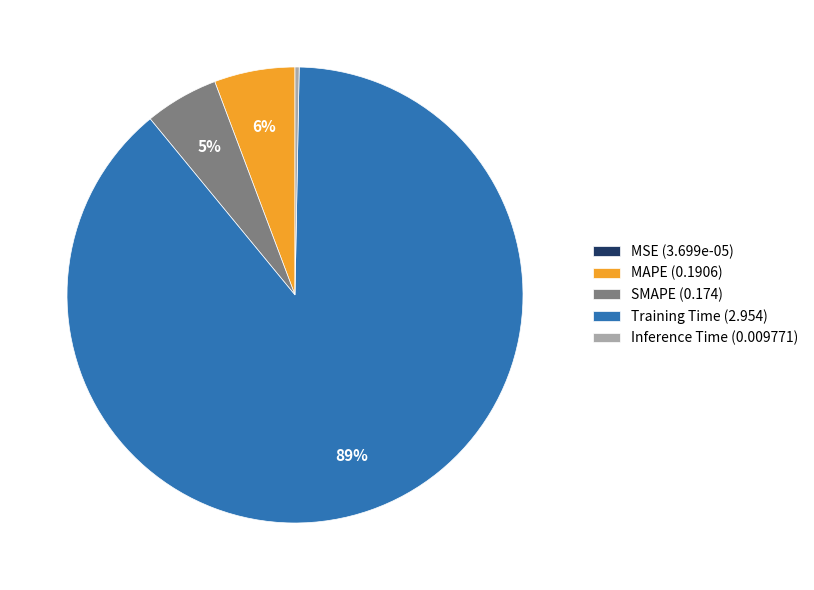

To the nearest percent, what is the difference between the Training Time (2.954) and MAPE (0.1906) slice percentages?

83%